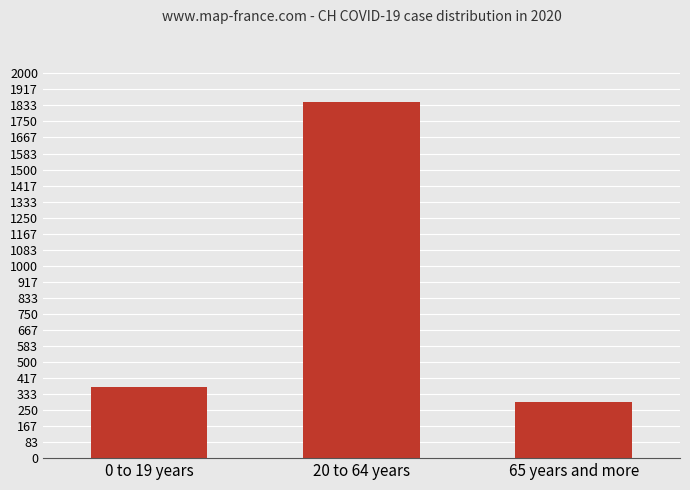

What is the label of the 3rd bar from the left?

65 years and more